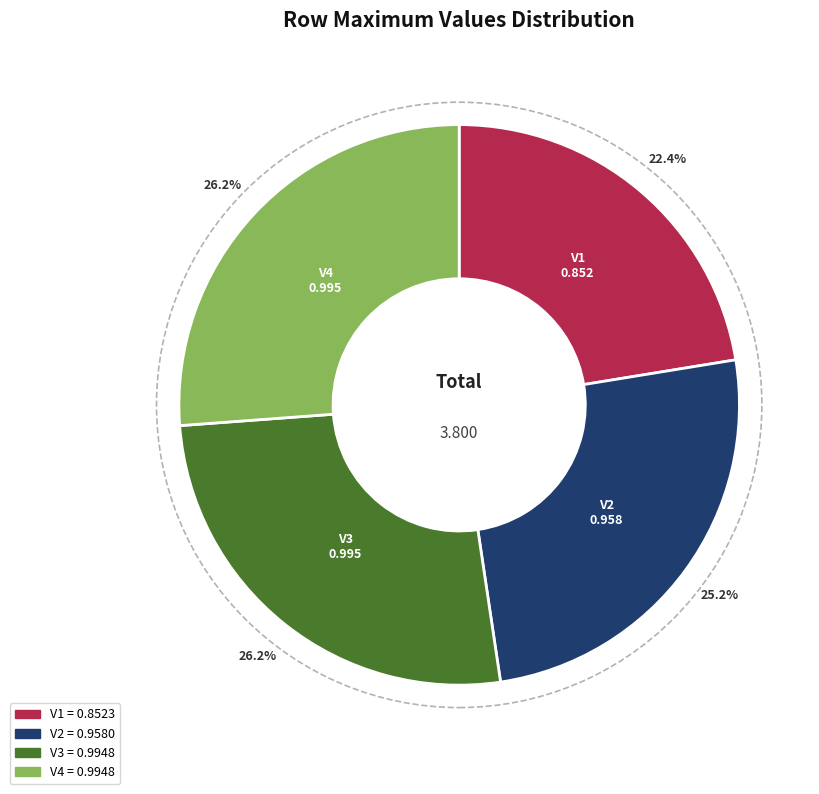

To the nearest percent, what is the difference between the largest and smallest slice percentages?

4%